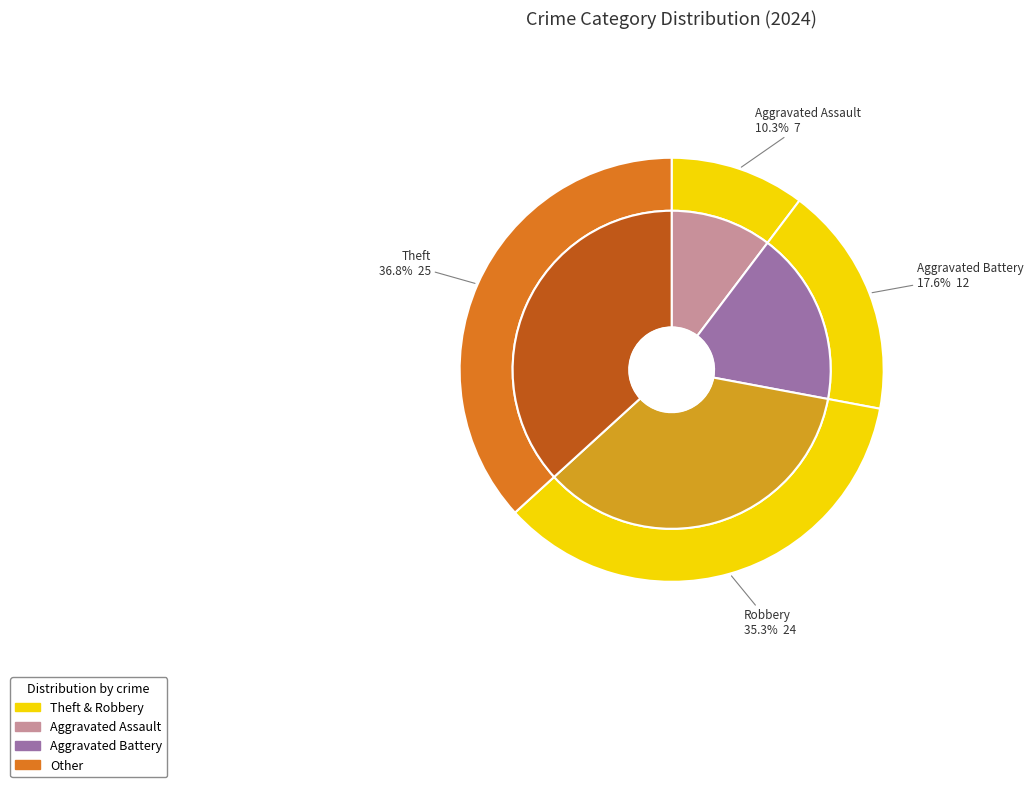

Is it true that Theft is 26% of the pie?

False